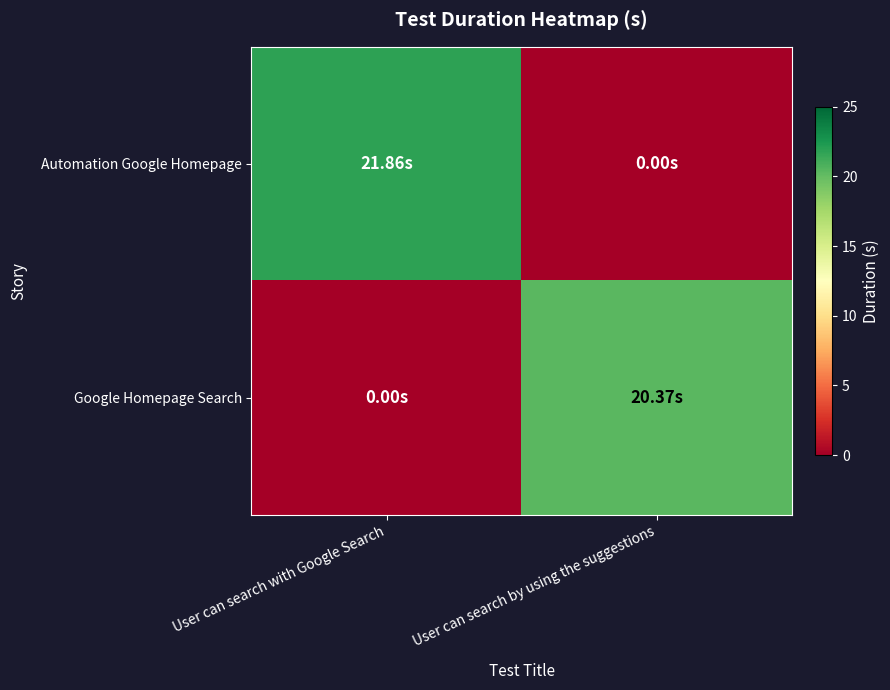

At User can search with Google Search, list the series in order from smallest to largest.

Google Homepage Search, Automation Google Homepage